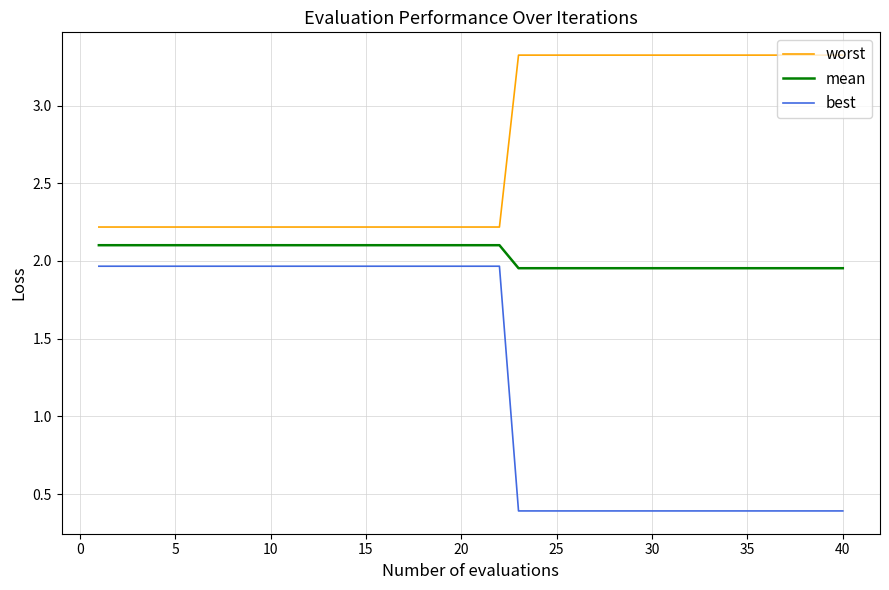

How many lines are shown in the chart?

3